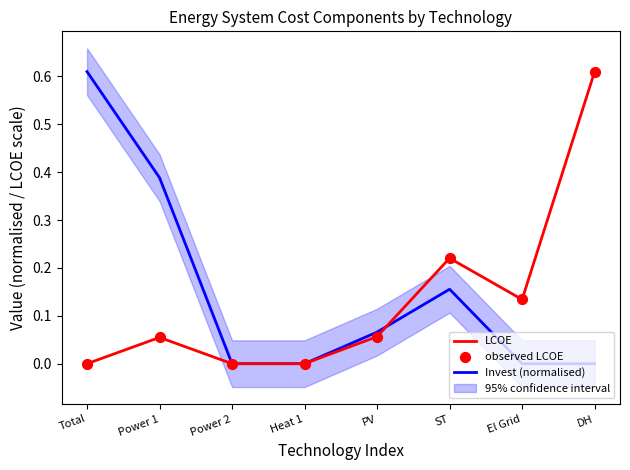

What is the total value across all series at El Grid?

0.3